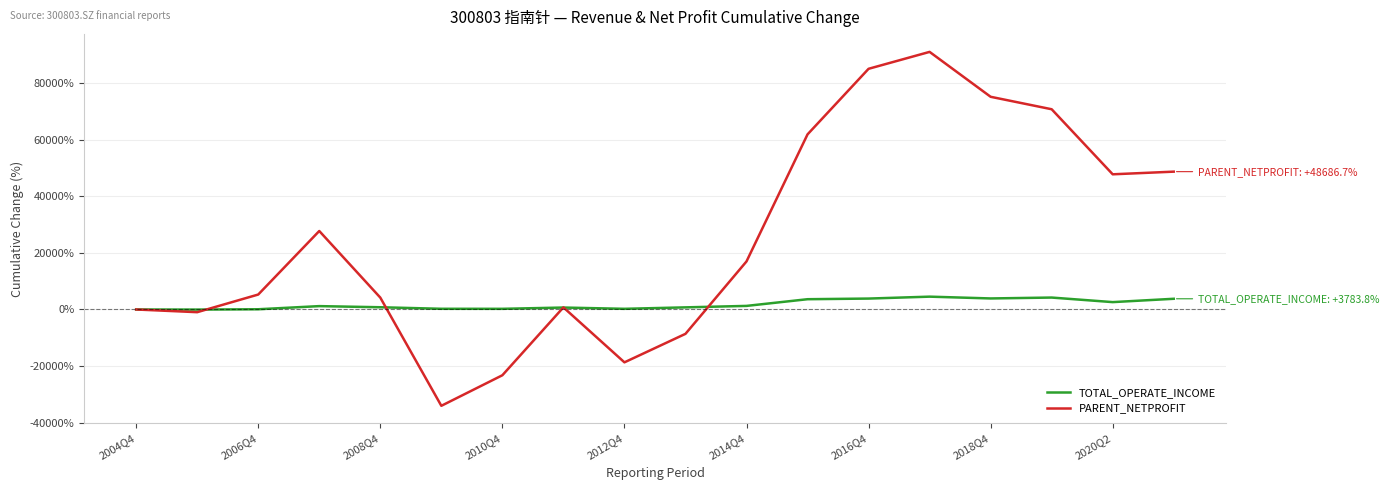

Which series has the largest total across all categories?

PARENT_NETPROFIT